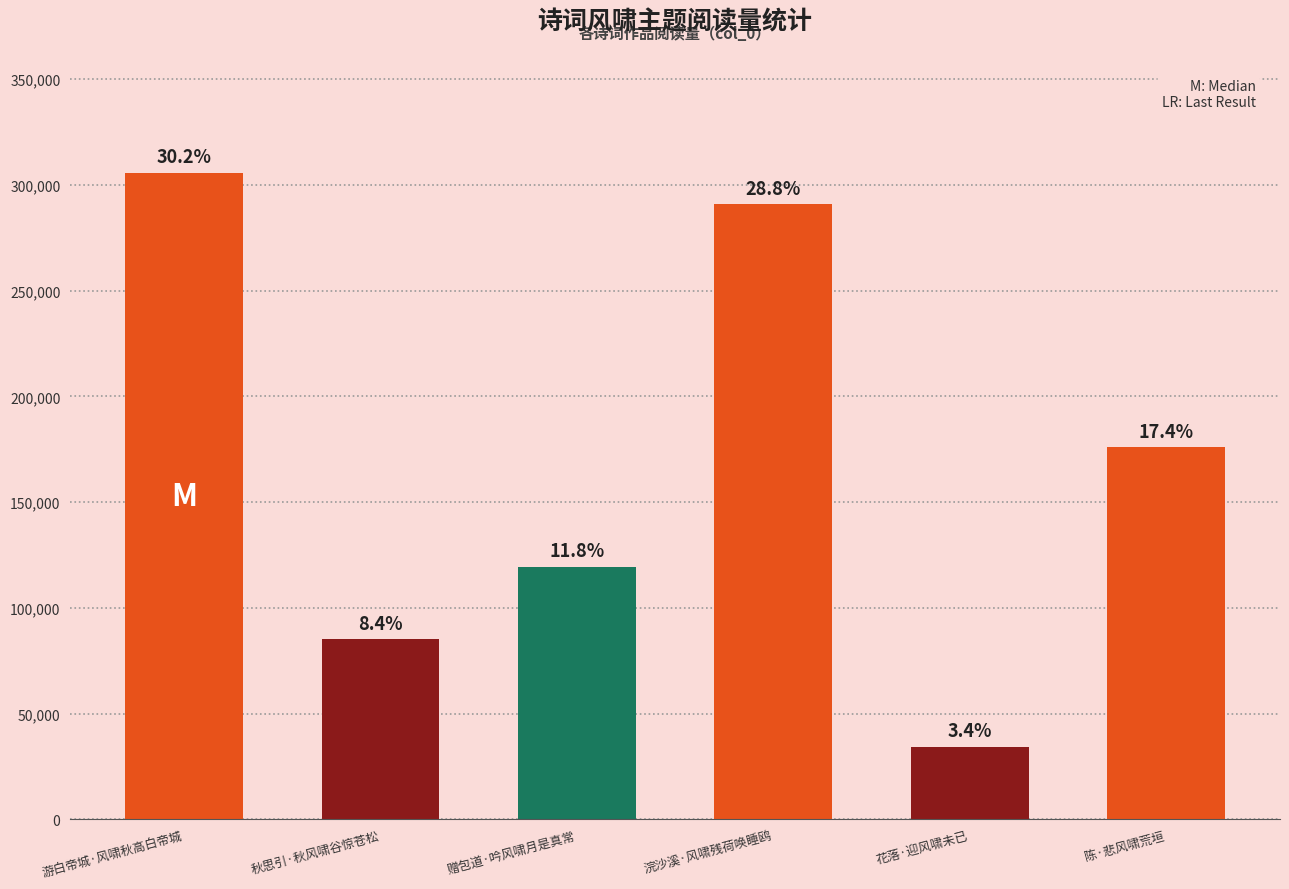

List the labels in order of value, largest first.

游白帝城·风啸秋高白帝城, 浣沙溪·风啸残荷唤睡鸥, 陈·悲风啸荒垣, 赠包道·吟风啸月是真常, 秋思引·秋风啸谷惊苍松, 花落·迎风啸未已